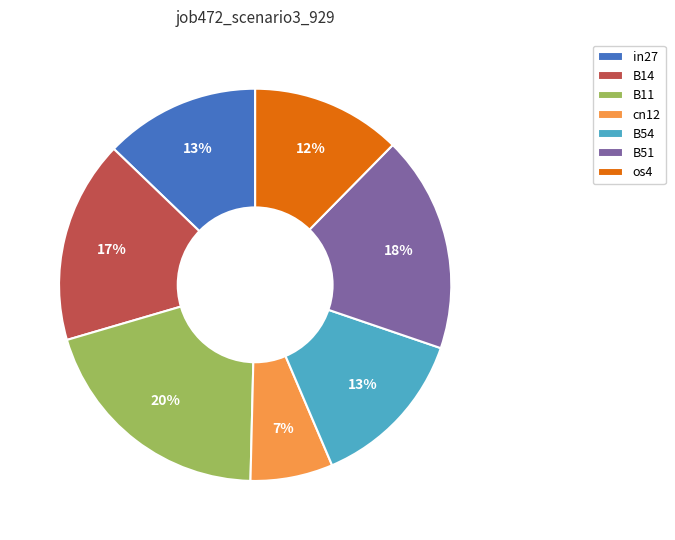

Combined, do B14 and B51 account for over 50%?

No